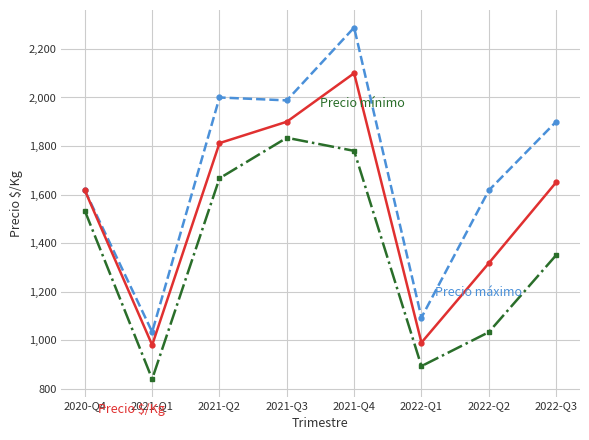

Which category has the highest value across all series?

2021-Q4